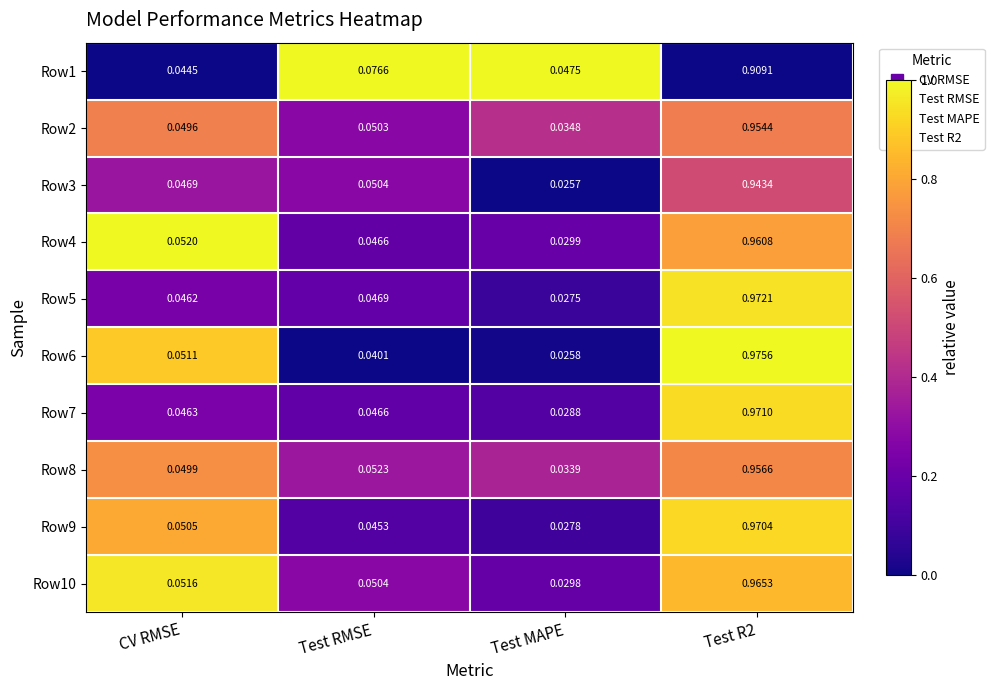

List the series in order of their peak value, highest first.

Row6, Row5, Row7, Row9, Row10, Row4, Row8, Row2, Row3, Row1